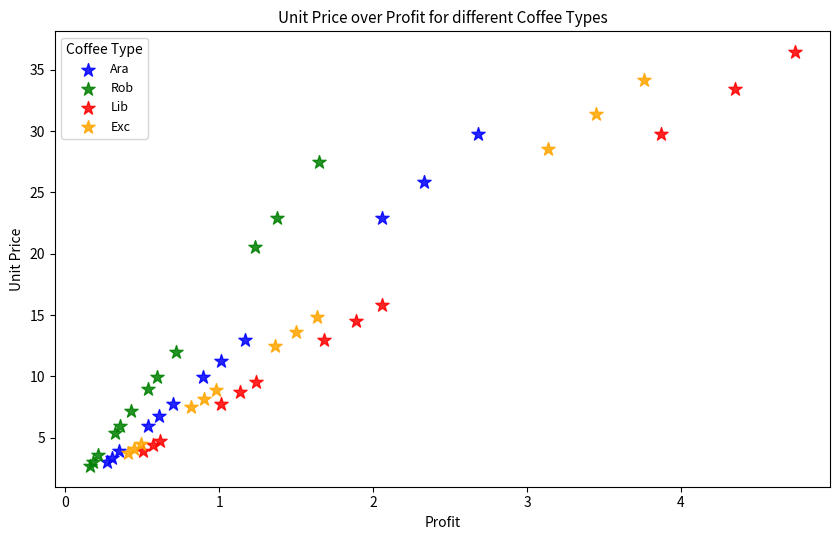

Which series reaches the maximum Y coordinate?

Lib